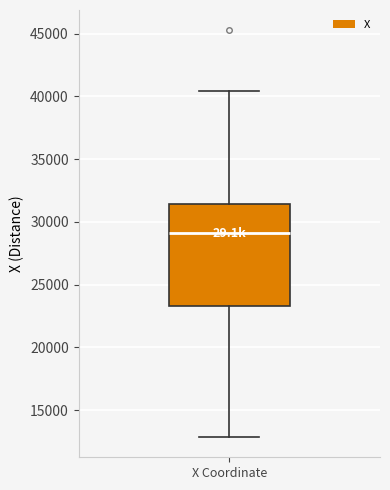

Read this box plot against the y-axis: the position of the median line, the range covered by the box, and the ends of both whiskers. The values are not printed on the chart, so give them approximately, as read against the axis.

median 29000, box 23500 to 31500, whiskers 13000 to 40500